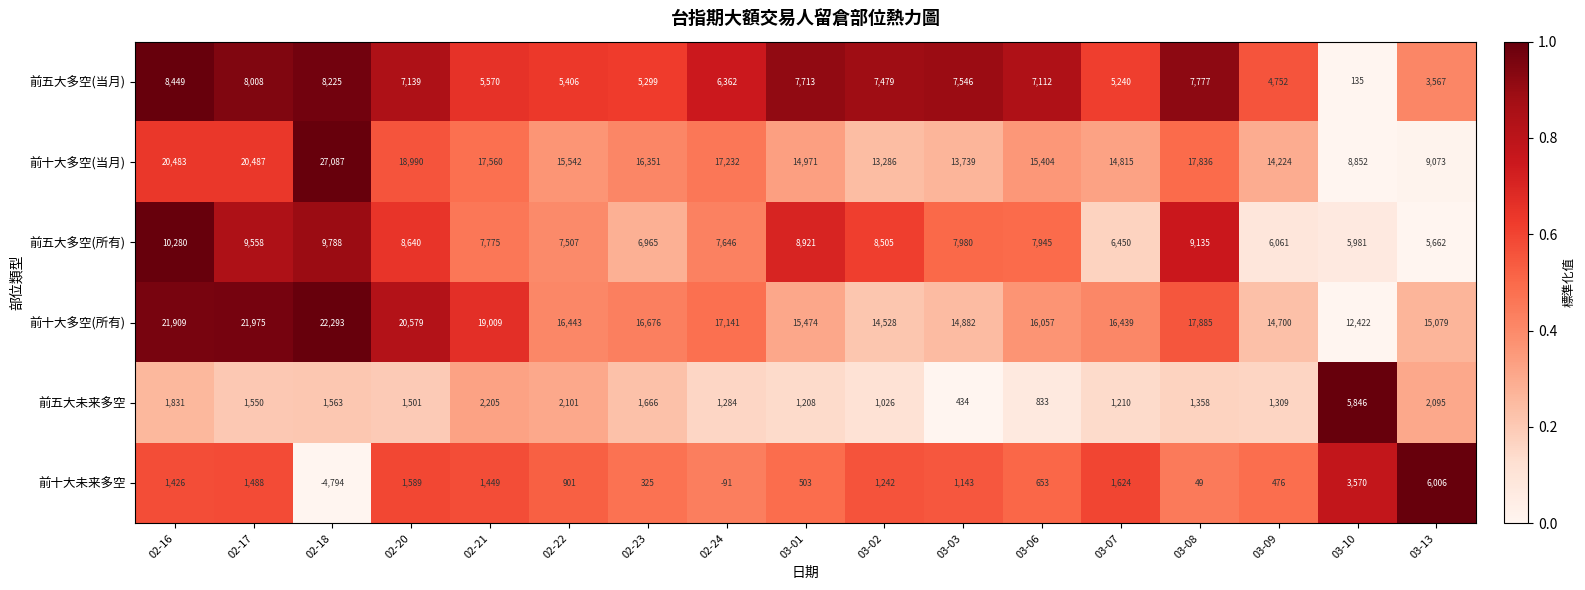

What is the average value of the 前五大未来多空 series?

1707